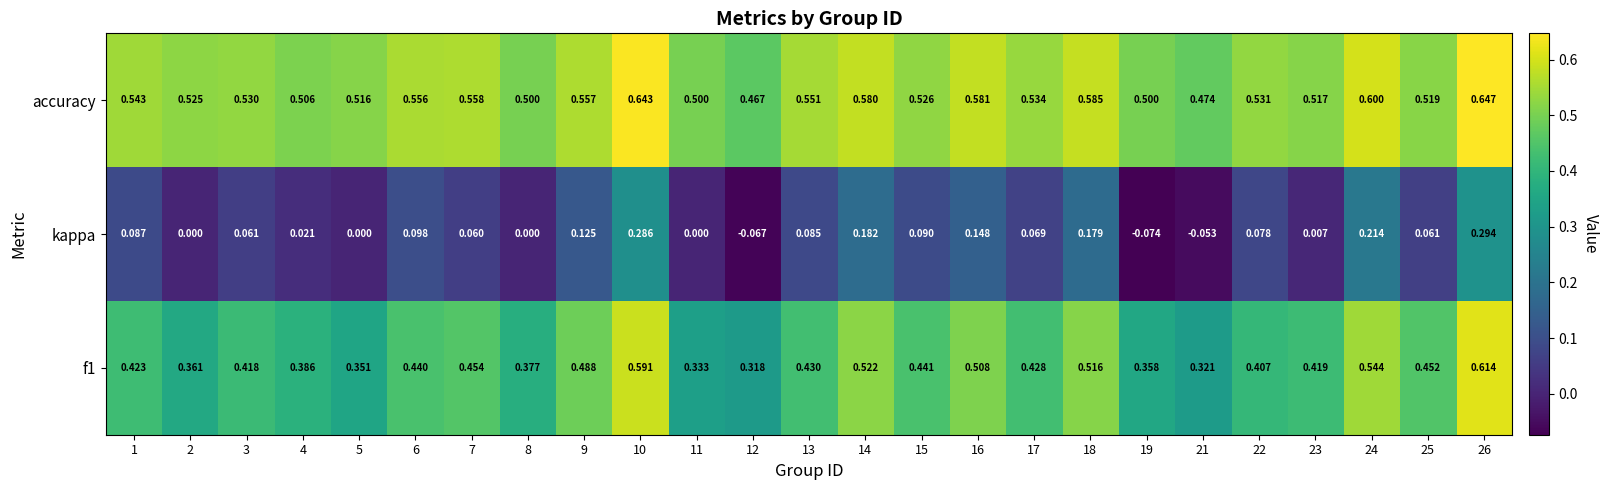

Which series has the largest range (max minus min)?

kappa